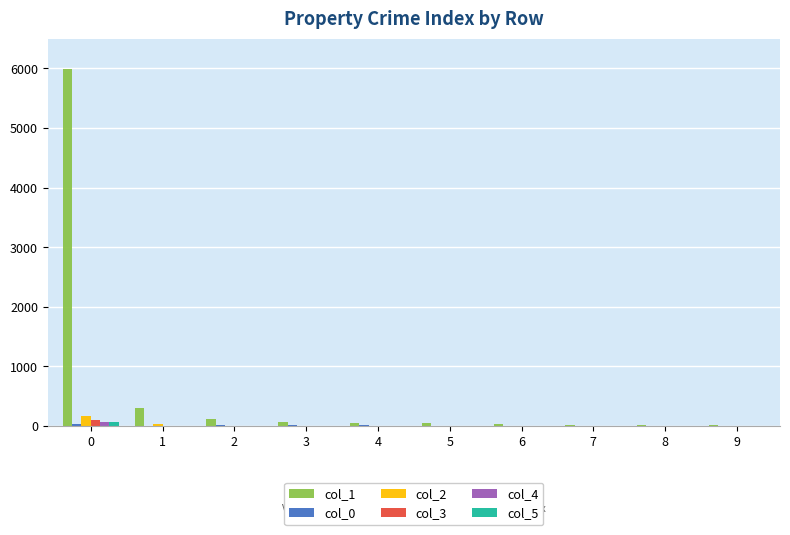

Is it true that col_1 equals 5985 at 0?

True